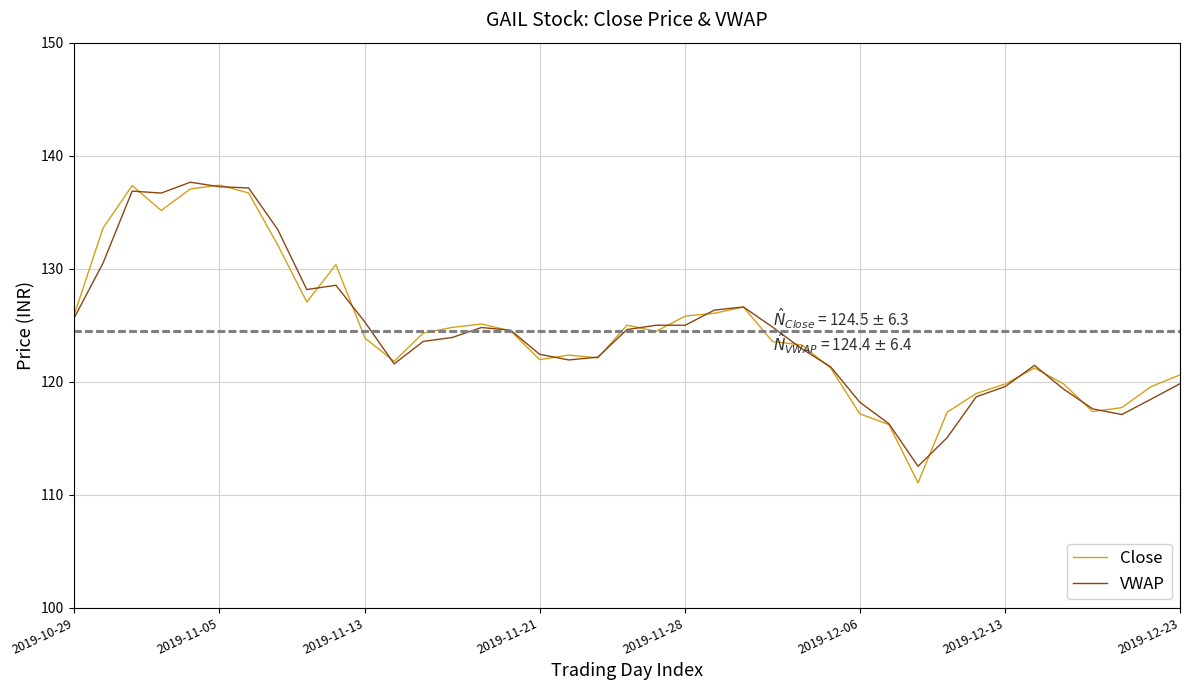

What is the highest value of the VWAP series?

137.7